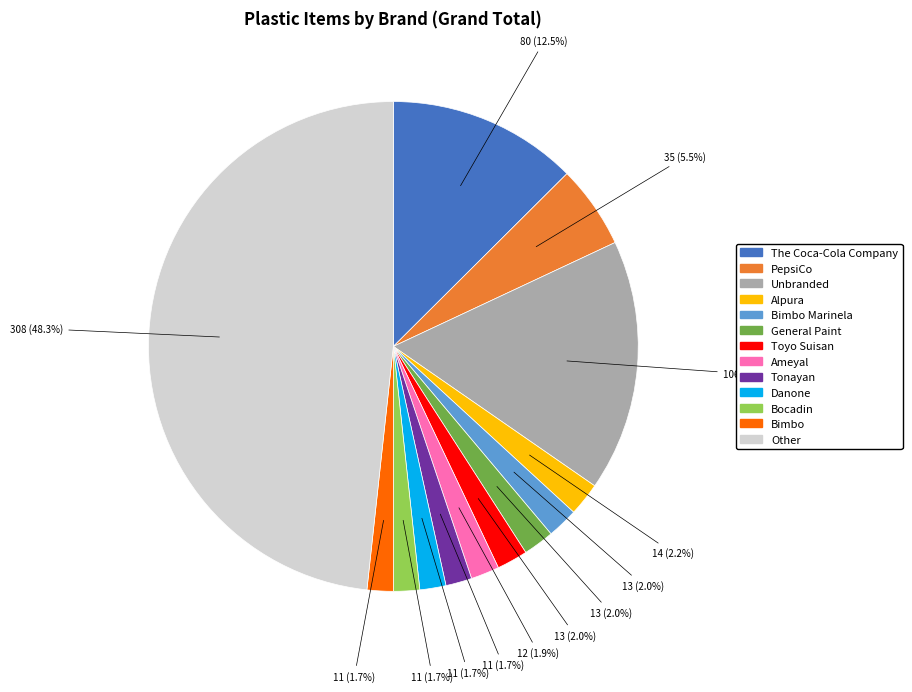

Is there a majority slice in this chart?

No